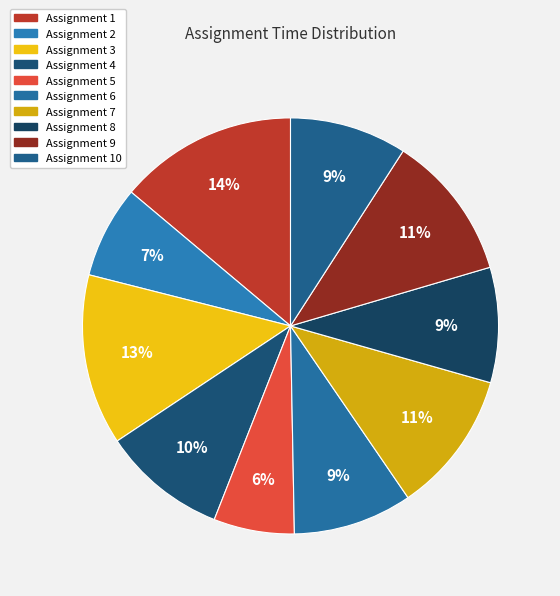

Which slice is the smallest?

Assignment 5